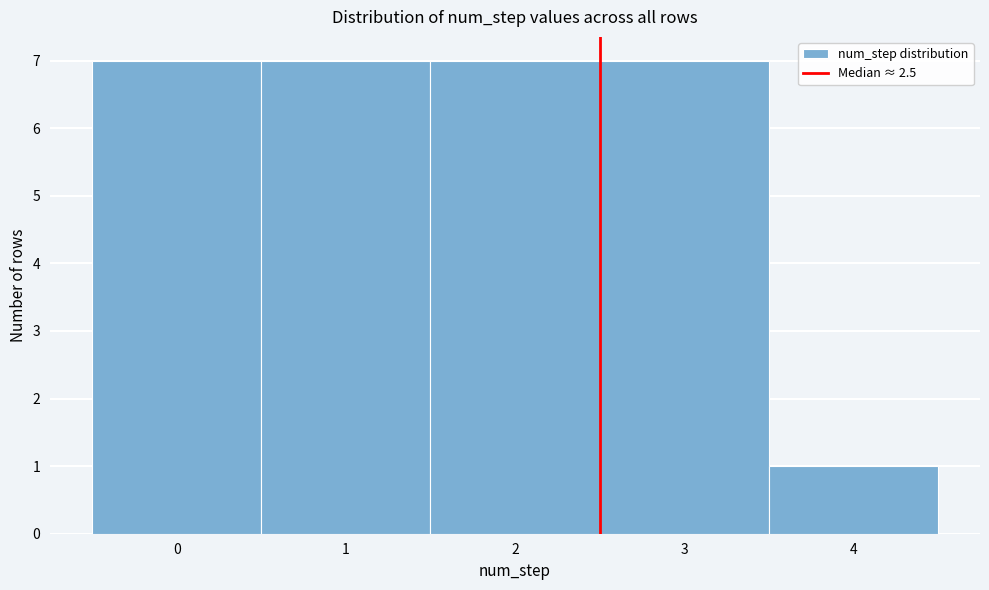

Reading left to right, transcribe this chart: for each bar, give the range it covers on the x-axis and its height. The values are not printed on the chart, so give them approximately, as read against the axis.

-0.5 to 0.5: 7
0.5 to 1.5: 7
1.5 to 2.5: 7
2.5 to 3.5: 7
3.5 to 4.5: 1